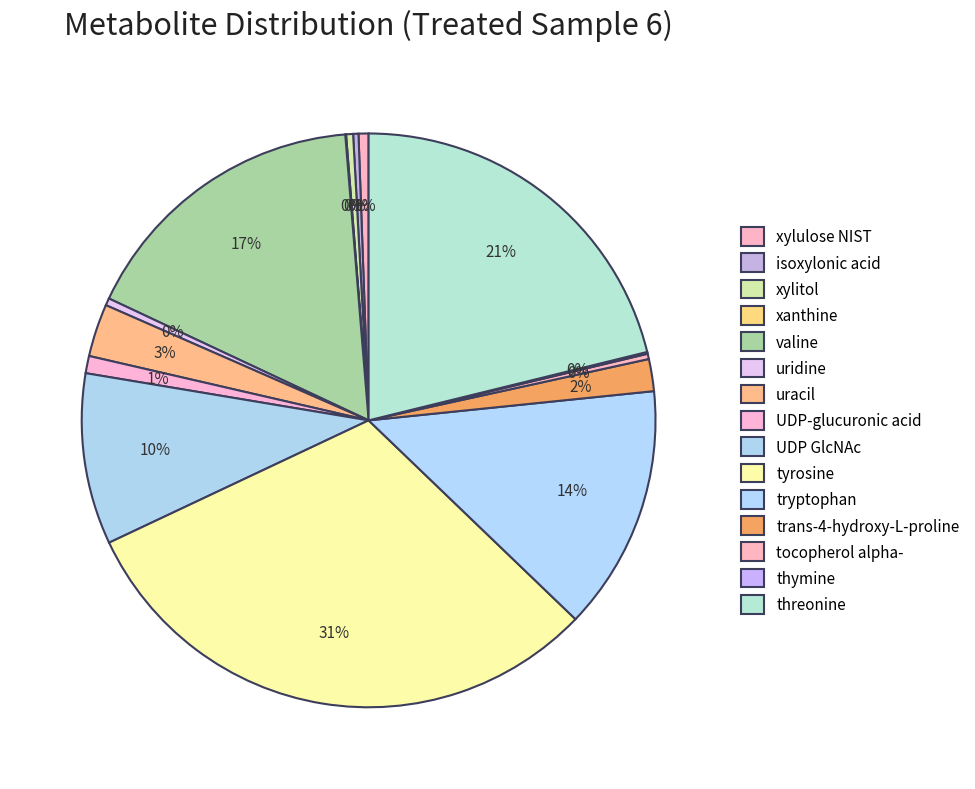

Which category has the smallest portion of the pie?

xanthine